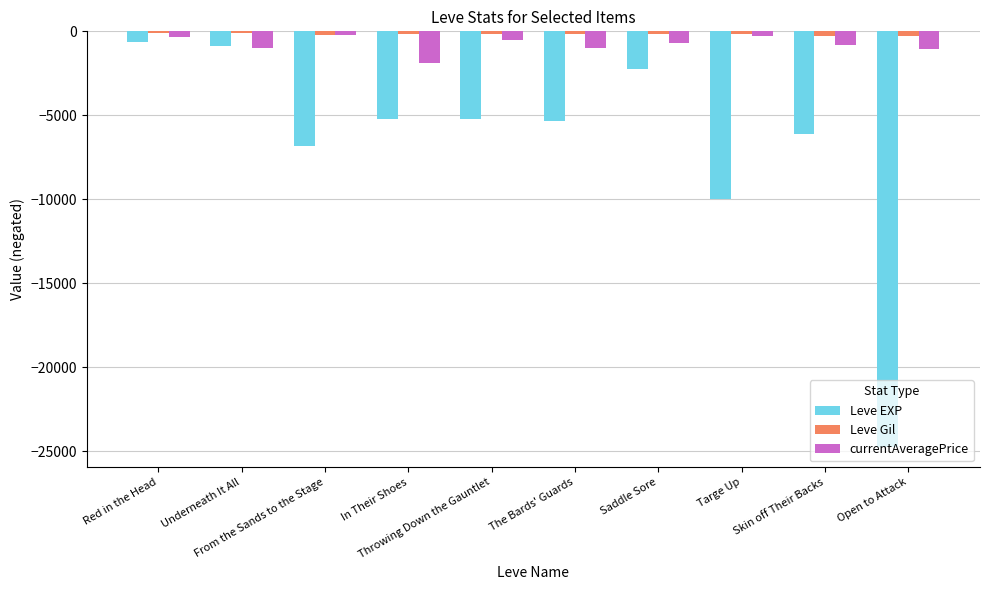

What is the difference between the maximum and minimum values in the Leve Gil series?

183